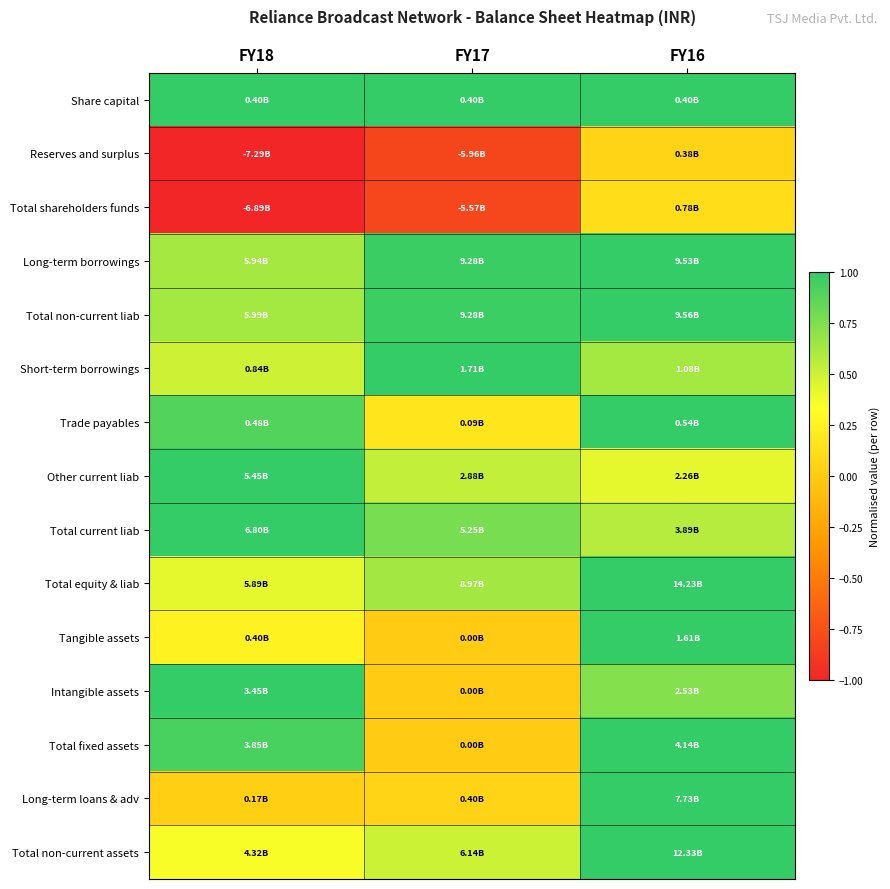

Reading left to right, list all the values displayed in this chart.

Share capital: FY18=1.0	FY17=1.0	FY16=1.0
Reserves and surplus: FY18=-1.0	FY17=-0.8	FY16=0.1
Total shareholders funds: FY18=-1.0	FY17=-0.8	FY16=0.1
Long-term borrowings: FY18=0.6	FY17=1.0	FY16=1.0
Total non-current liab: FY18=0.6	FY17=1.0	FY16=1.0
Short-term borrowings: FY18=0.5	FY17=1.0	FY16=0.6
Trade payables: FY18=0.9	FY17=0.2	FY16=1.0
Other current liab: FY18=1.0	FY17=0.5	FY16=0.4
Total current liab: FY18=1.0	FY17=0.8	FY16=0.6
Total equity & liab: FY18=0.4	FY17=0.6	FY16=1.0
Tangible assets: FY18=0.2	FY17=0.0	FY16=1.0
Intangible assets: FY18=1.0	FY17=0.0	FY16=0.7
Total fixed assets: FY18=0.9	FY17=0.0	FY16=1.0
Long-term loans & adv: FY18=0.0	FY17=0.1	FY16=1.0
Total non-current assets: FY18=0.4	FY17=0.5	FY16=1.0